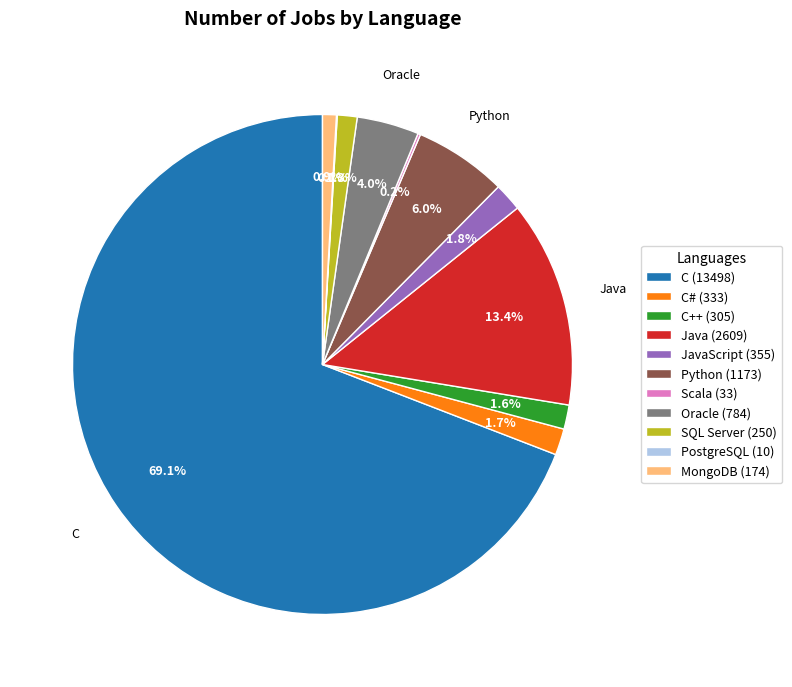

Combined, do Java (2609) and JavaScript (355) account for over 50%?

No